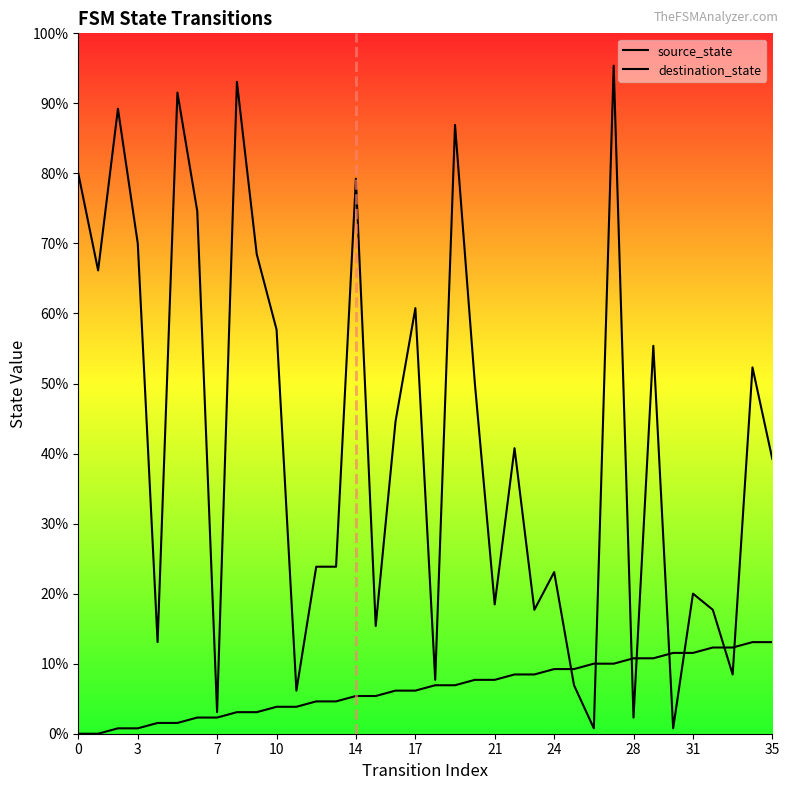

The value of source_state at 25 is 18. True or false?

False